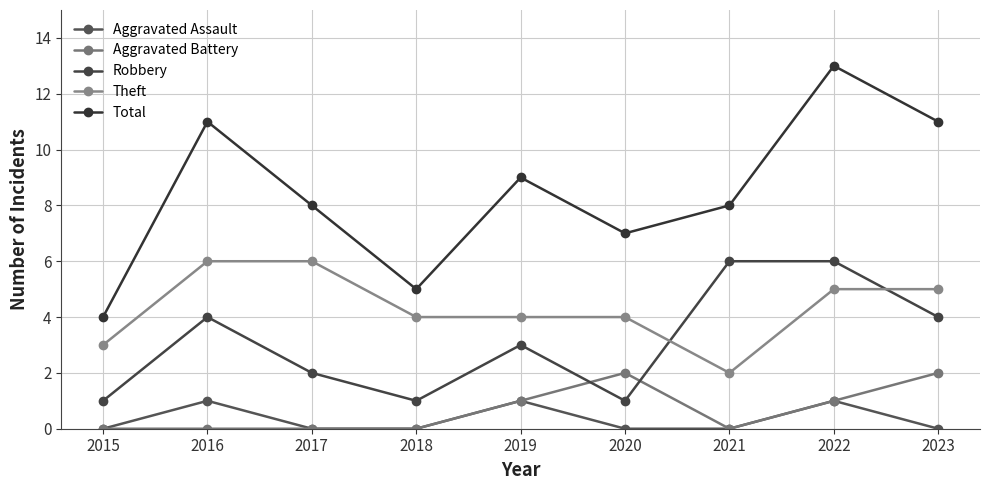

List the labels in order of Total value, smallest first.

2015, 2018, 2020, 2017, 2021, 2019, 2016, 2023, 2022